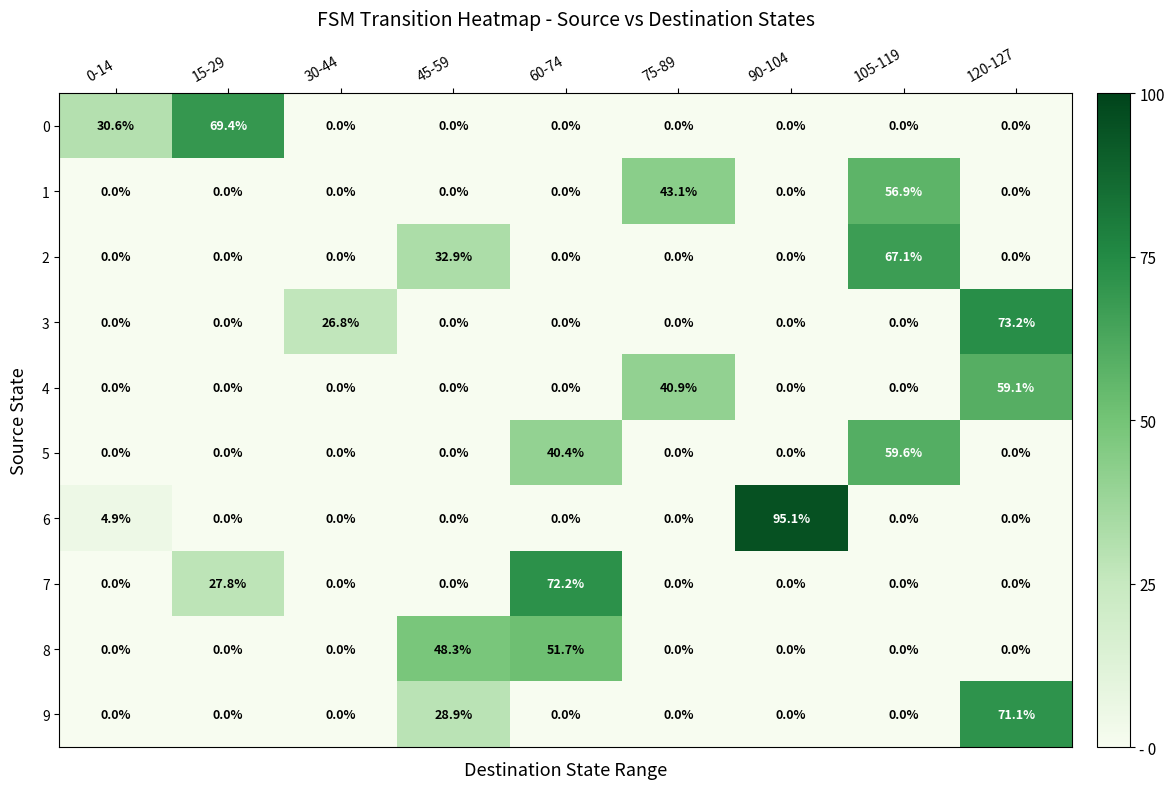

What is the maximum value for 8?

51.7